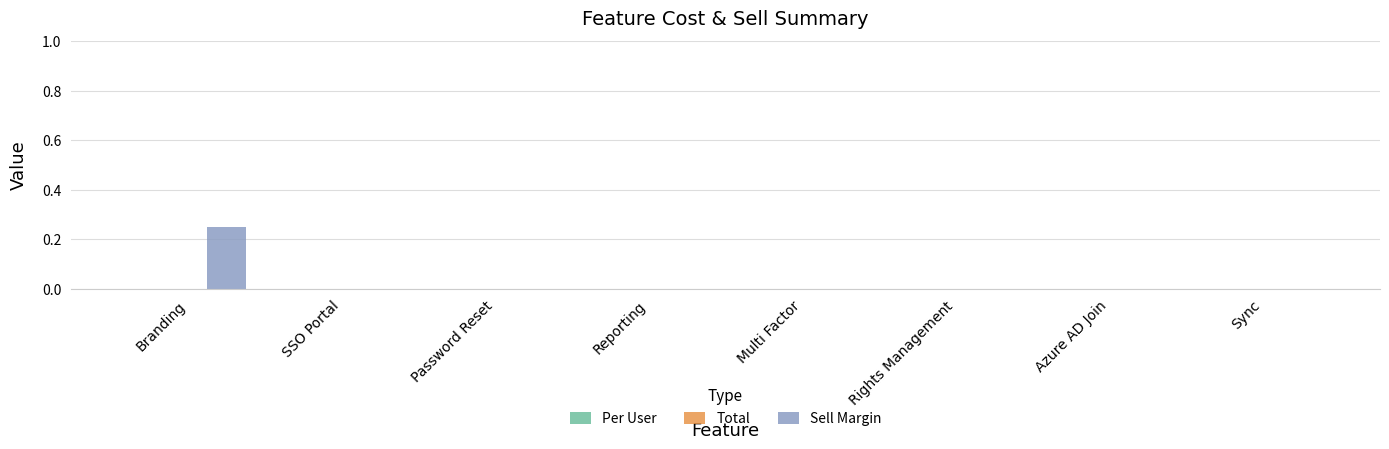

At which category does the chart reach its peak across all series?

Branding